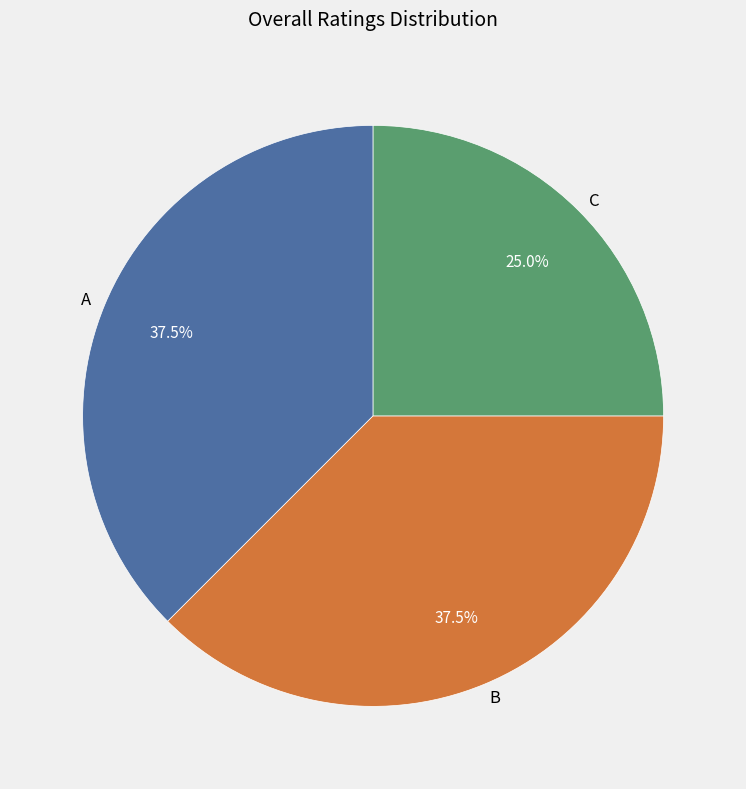

To the nearest percent, what is the combined percentage of B and A?

75%